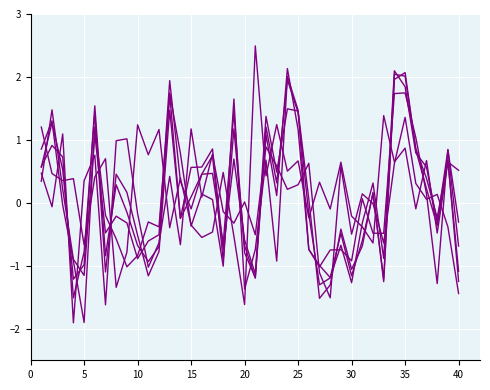

Does the chart display data point markers on the line(s)?

No